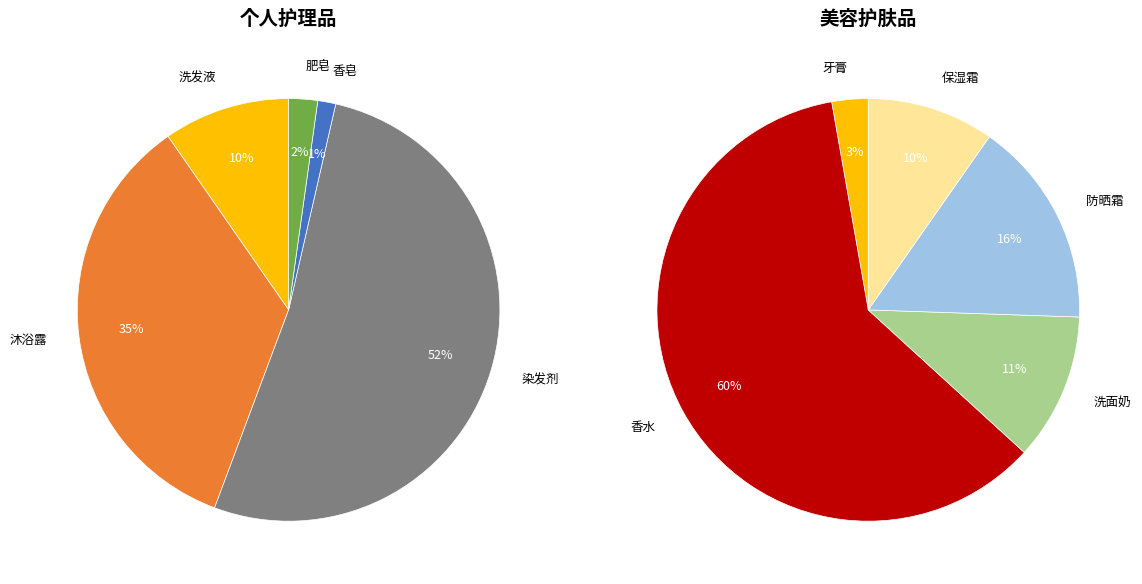

Count the number of slices in the pie.

10